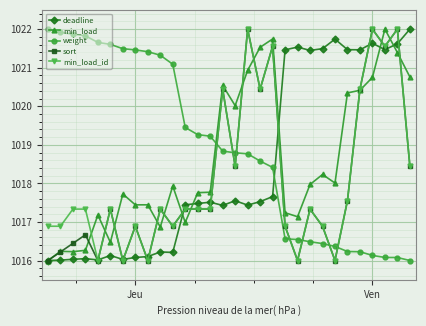

How many times do deadline and weight cross each other?

1